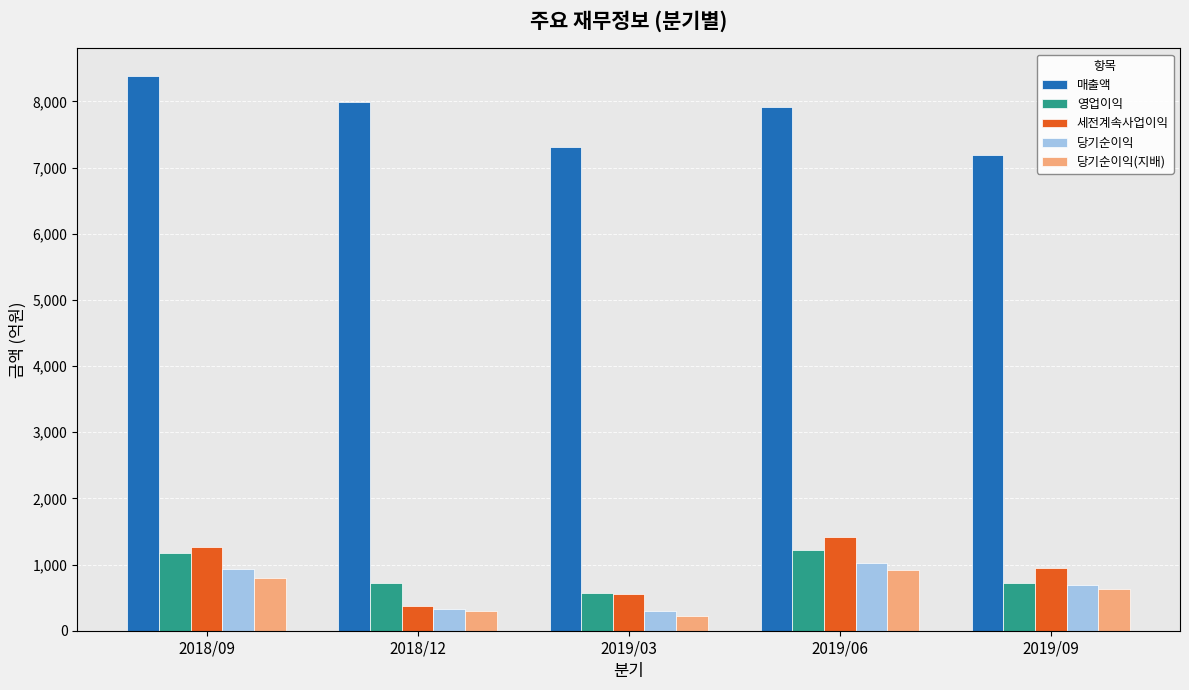

Which label corresponds to the largest value in the chart?

2018/09